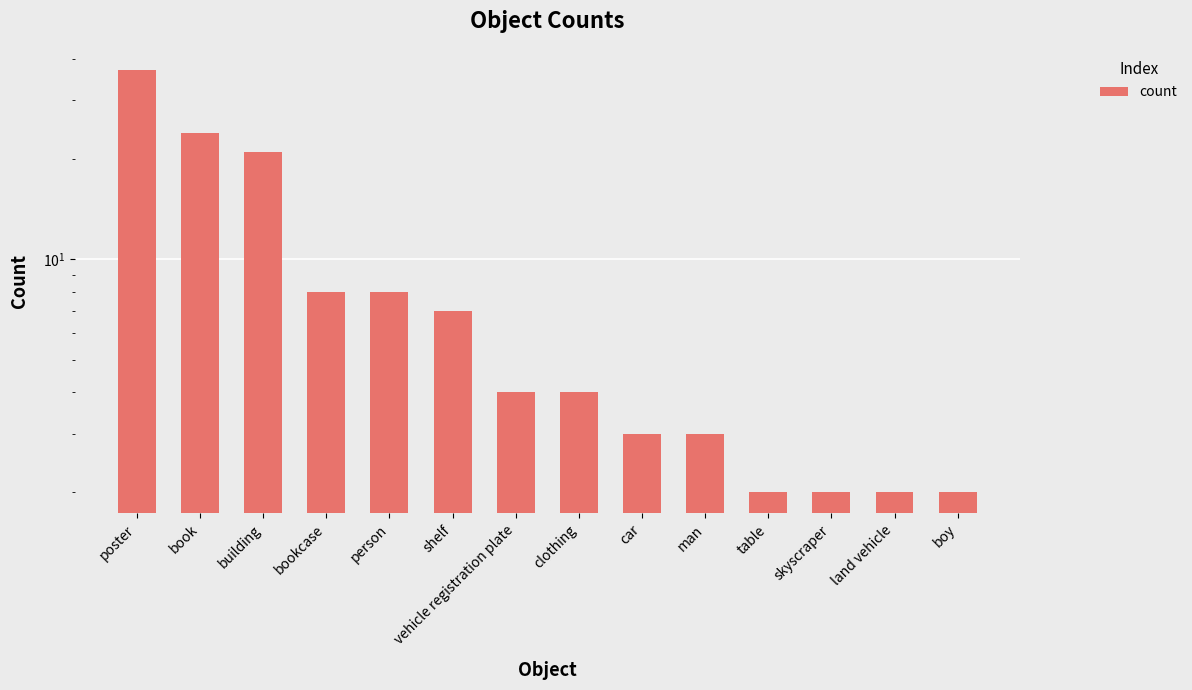

How many distinct data groups are displayed?

1